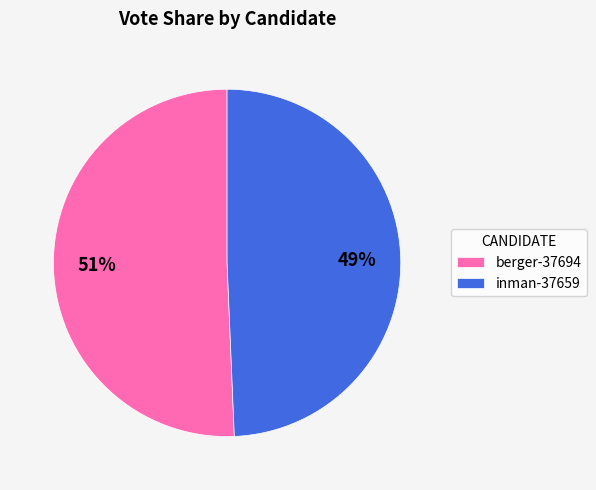

Is the sum of berger-37694 and inman-37659 greater than half?

Yes